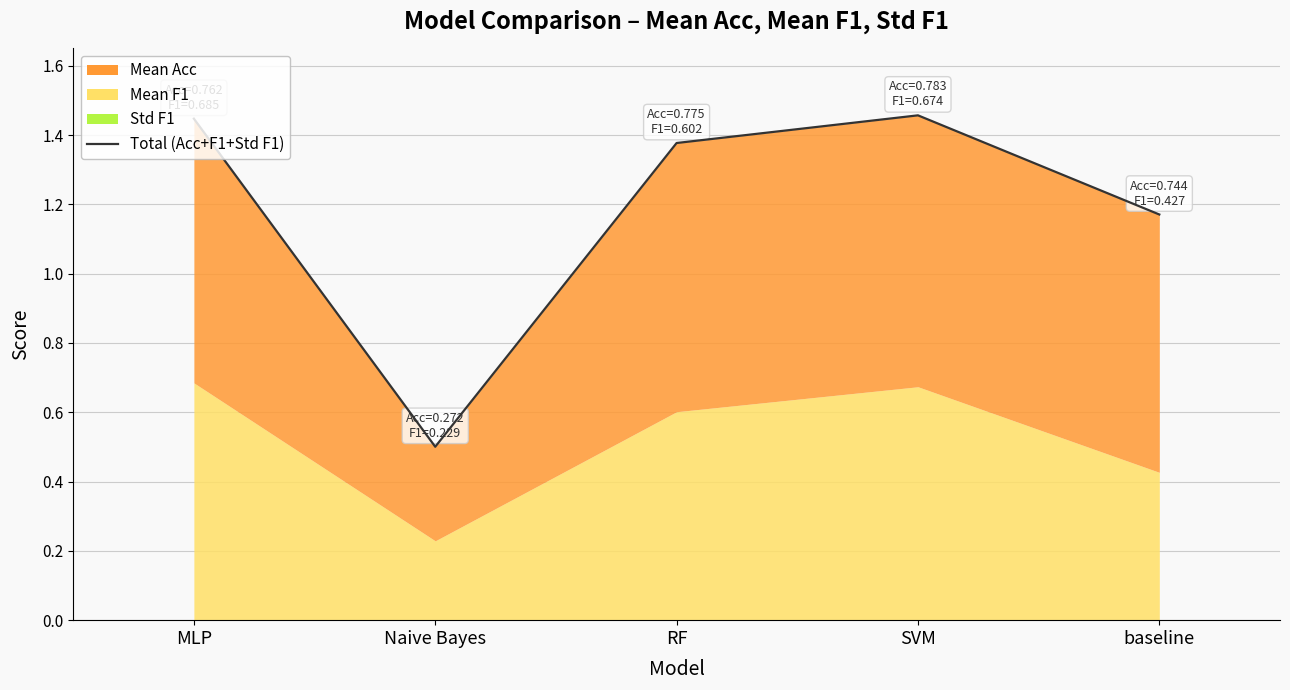

Rank the categories by value from lowest to highest.

Naive Bayes, baseline, RF, MLP, SVM